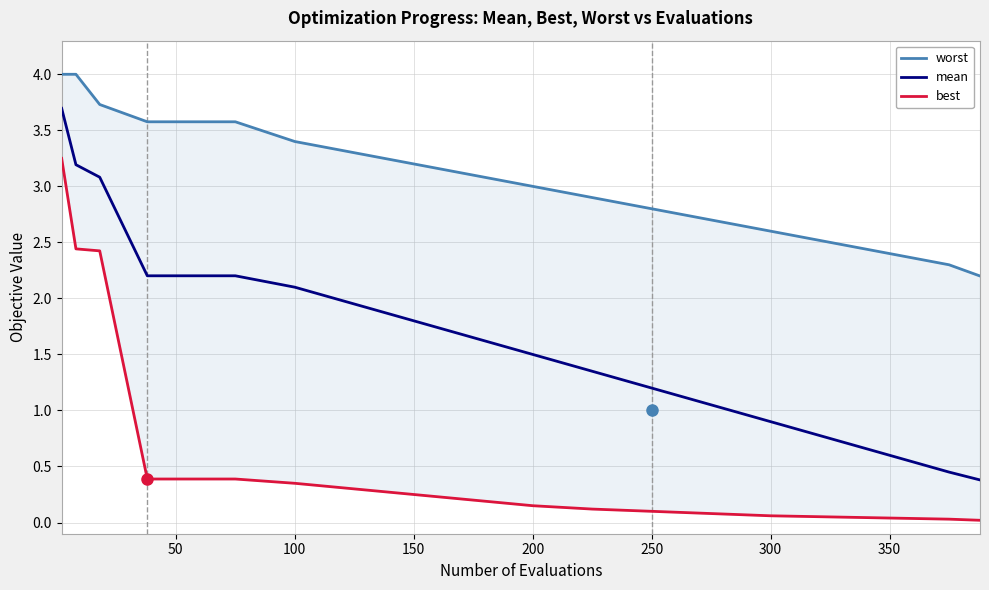

True or false: mean has a value of 0.8 at 150.

False